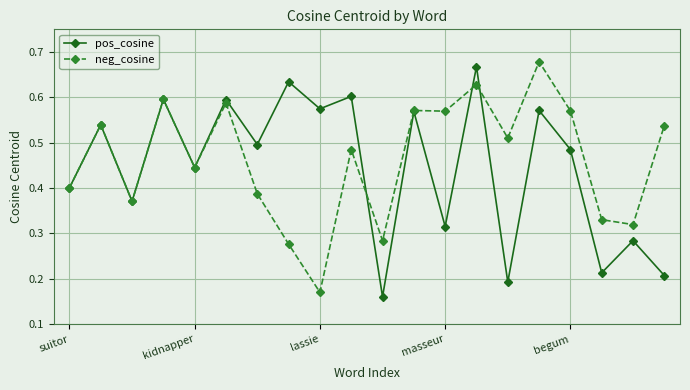

At how many categories does at least one series exceed 0?

20